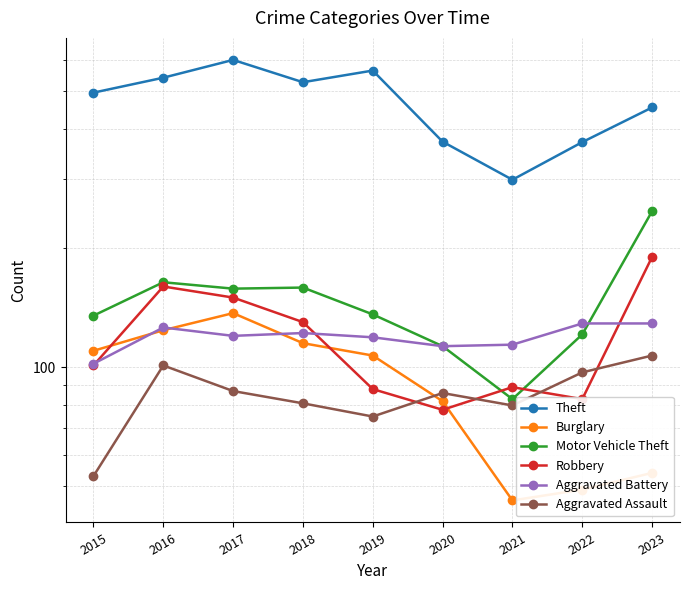

Reading right to left, extract all data points from this chart.

Theft: 2023=454	2022=371	2021=298	2020=372	2019=563	2018=526	2017=599	2016=540	2015=495
Burglary: 2023=54	2022=49	2021=46	2020=82	2019=107	2018=115	2017=137	2016=124	2015=110
Motor Vehicle Theft: 2023=248	2022=121	2021=83	2020=113	2019=136	2018=159	2017=158	2016=164	2015=135
Robbery: 2023=190	2022=83	2021=89	2020=78	2019=88	2018=130	2017=150	2016=160	2015=101
Aggravated Battery: 2023=129	2022=129	2021=114	2020=113	2019=119	2018=122	2017=120	2016=126	2015=102
Aggravated Assault: 2023=107	2022=97	2021=80	2020=86	2019=75	2018=81	2017=87	2016=101	2015=53